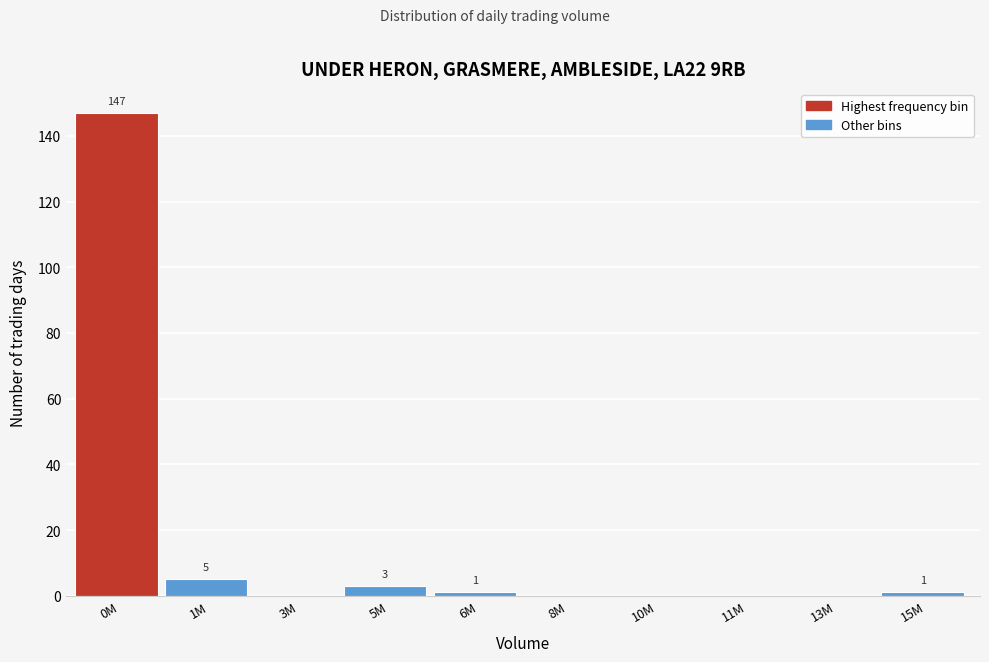

Reading left to right, what are all the values shown in this chart?

0M=147	1M=5	3M=0	5M=3	6M=1	8M=0	10M=0	11M=0	13M=0	15M=1